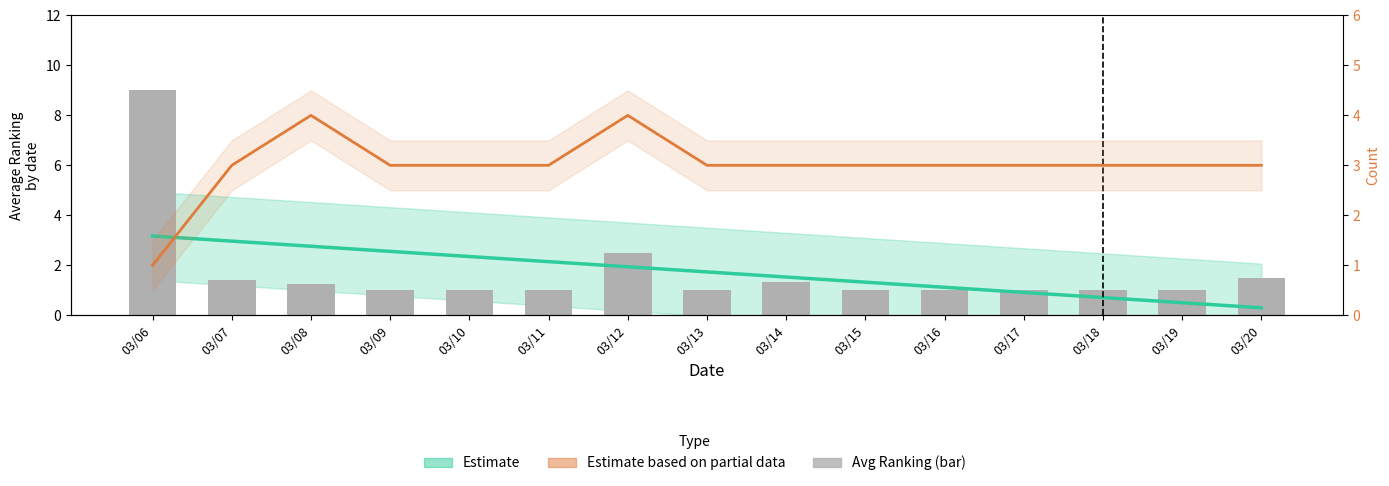

Reading left to right, extract all data points from this chart.

Trend (avg ranking): 03/06=3.2	03/07=3.0	03/08=2.8	03/09=2.6	03/10=2.4	03/11=2.1	03/12=1.9	03/13=1.7	03/14=1.5	03/15=1.3	03/16=1.1	03/17=0.9	03/18=0.7	03/19=0.5	03/20=0.3
avg_ranking: 03/06=9.0	03/07=1.4	03/08=1.2	03/09=1.0	03/10=1.0	03/11=1.0	03/12=2.5	03/13=1.0	03/14=1.3	03/15=1.0	03/16=1.0	03/17=1.0	03/18=1.0	03/19=1.0	03/20=1.5
count: 03/06=1.0	03/07=3.0	03/08=4.0	03/09=3.0	03/10=3.0	03/11=3.0	03/12=4.0	03/13=3.0	03/14=3.0	03/15=3.0	03/16=3.0	03/17=3.0	03/18=3.0	03/19=3.0	03/20=3.0